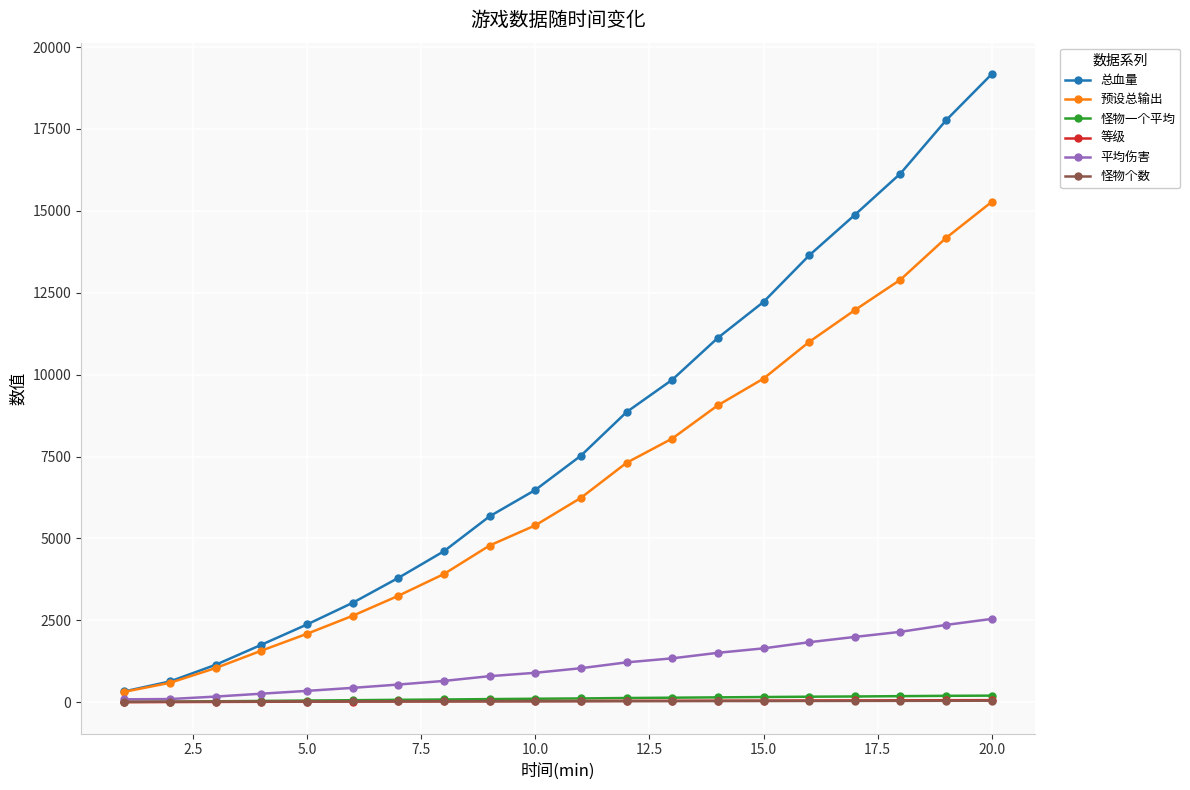

True or false: 总血量 and 怪物一个平均 cross at least once.

False